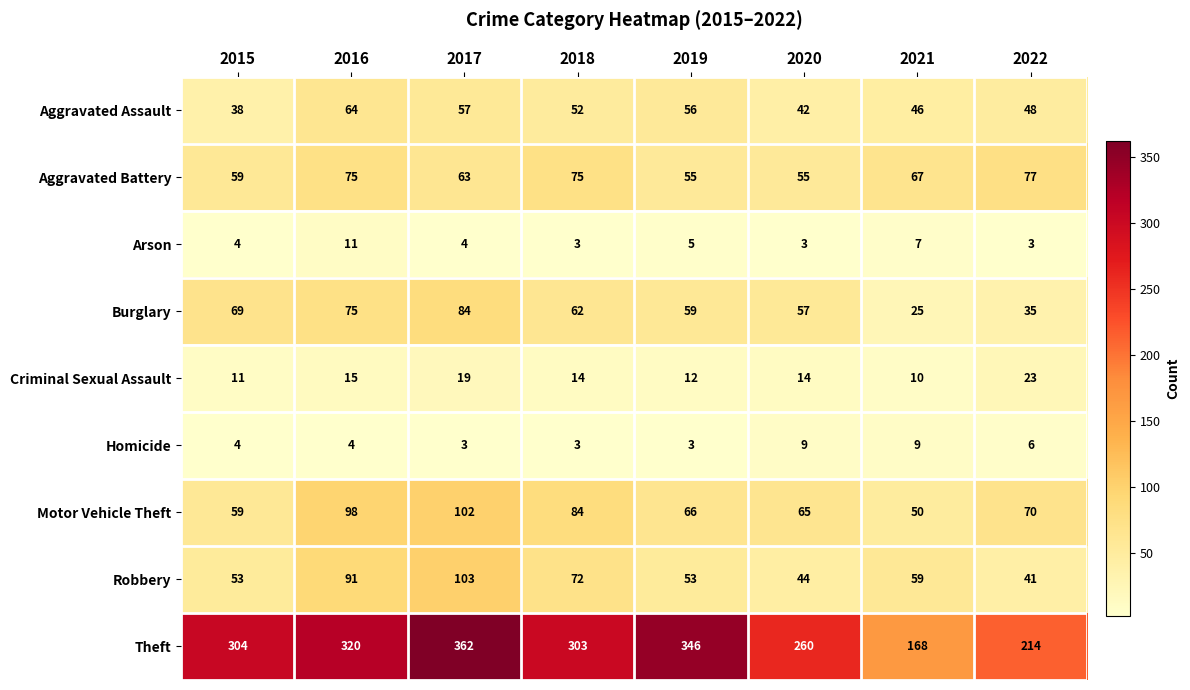

Which series changed the most between 2016 and 2020?

Theft